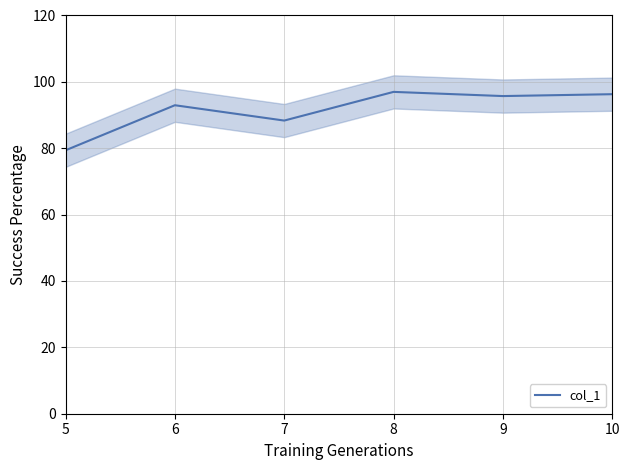

At which category does the chart reach its minimum across all series?

5